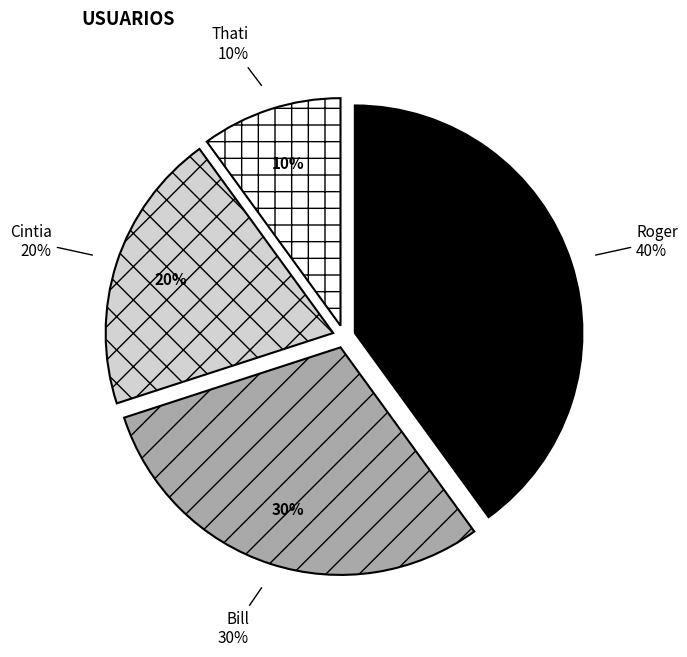

To the nearest percent, what is the difference between the Cintia and Thati slice percentages?

10%